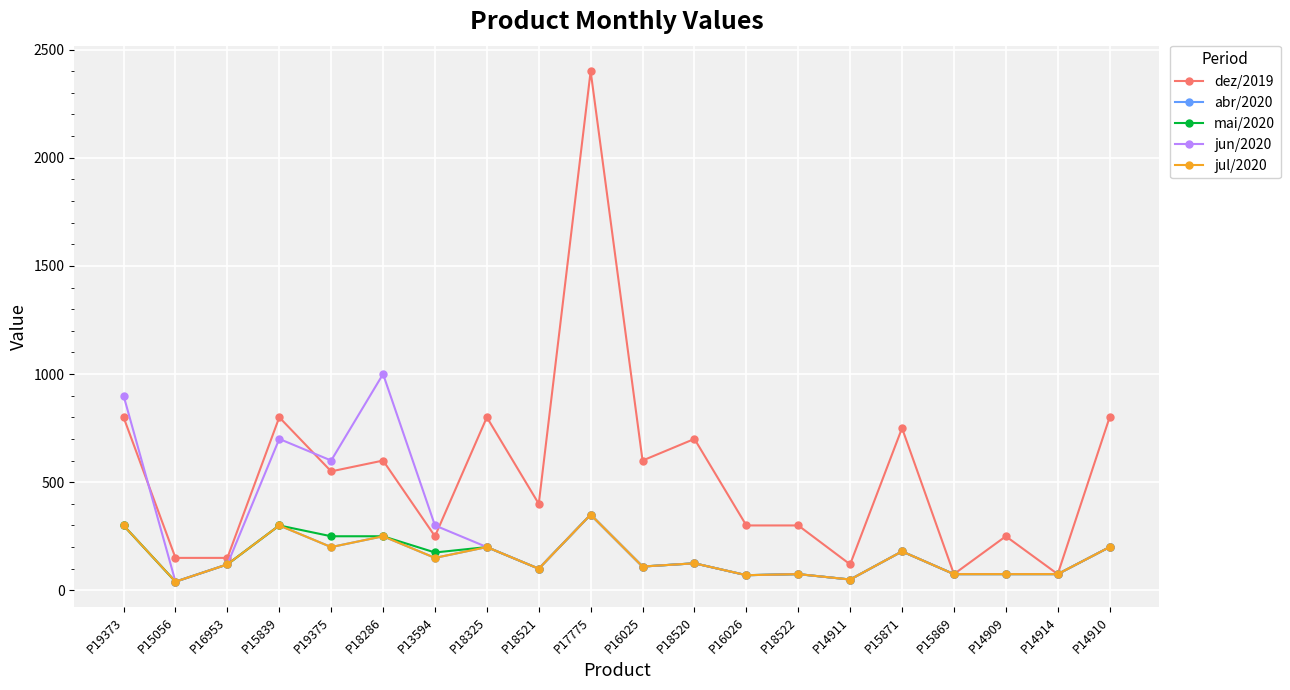

Does the chart have visible grid lines?

Yes